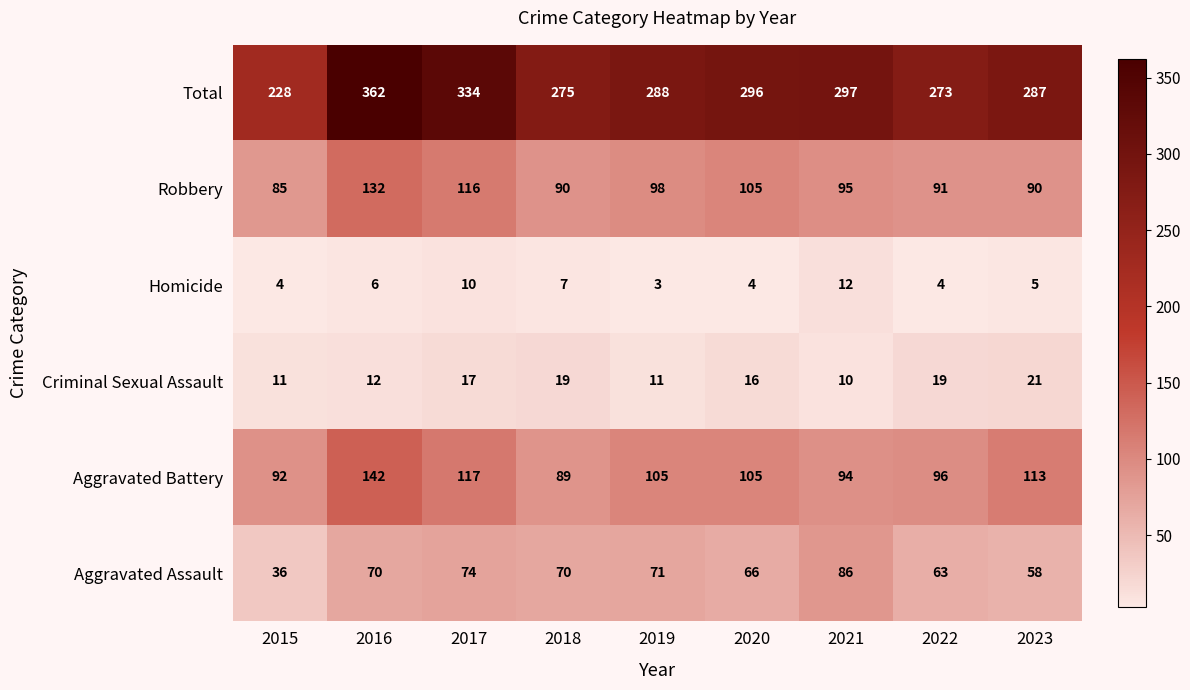

Which category has the lowest value across all series?

2019